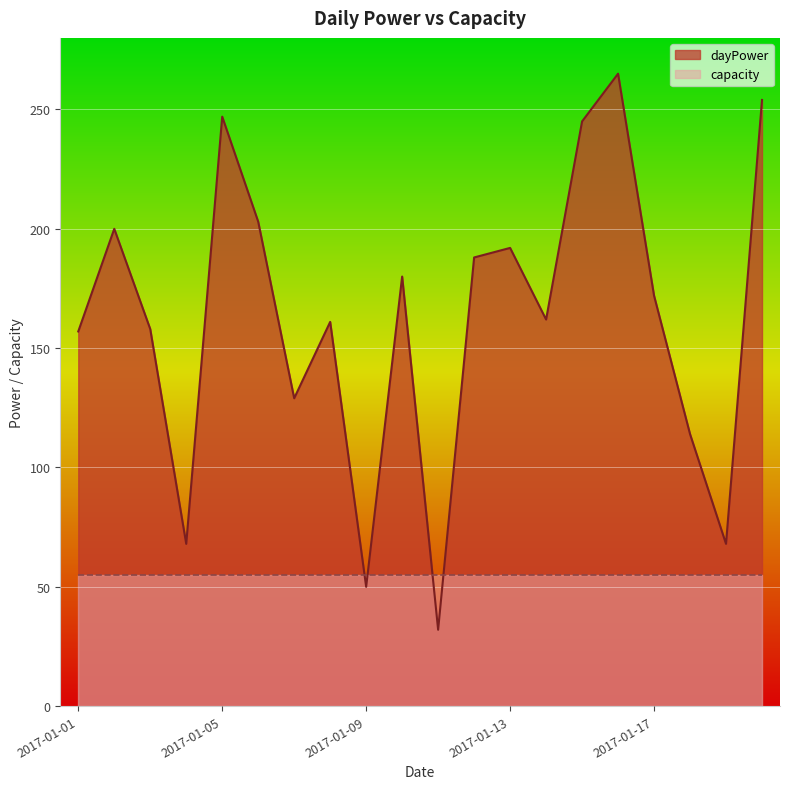

How many interior local valleys (lower than both neighbors) does the data have?

6